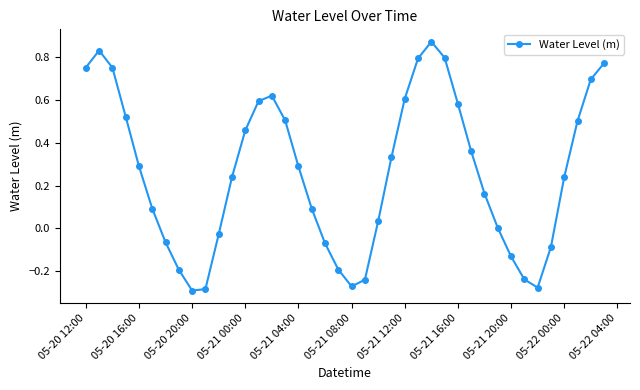

How many points are higher than both their immediate neighbors (excluding endpoints)?

3